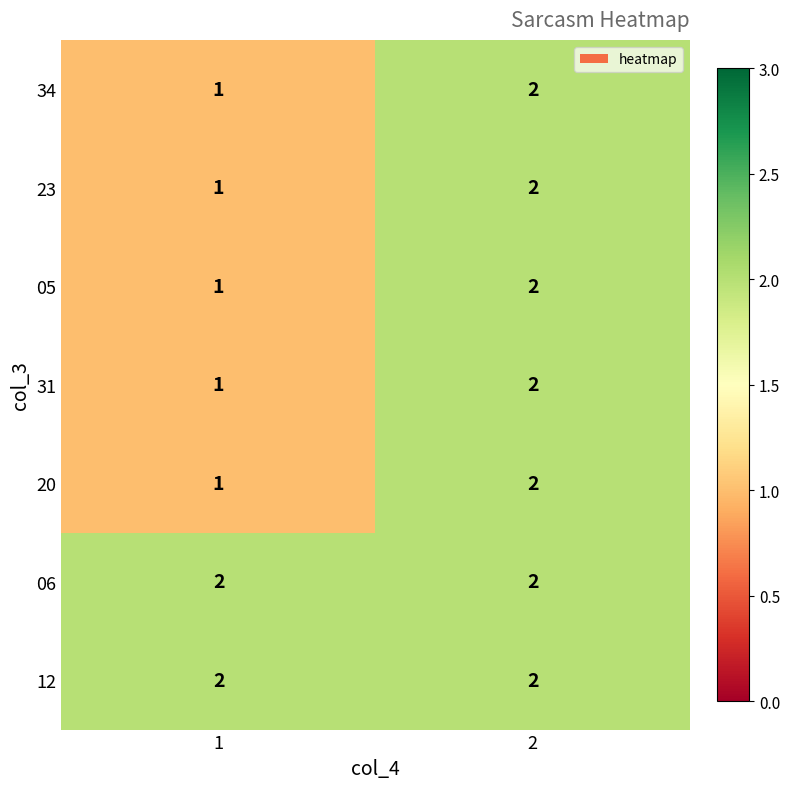

At which category is the sum across all series the highest?

2